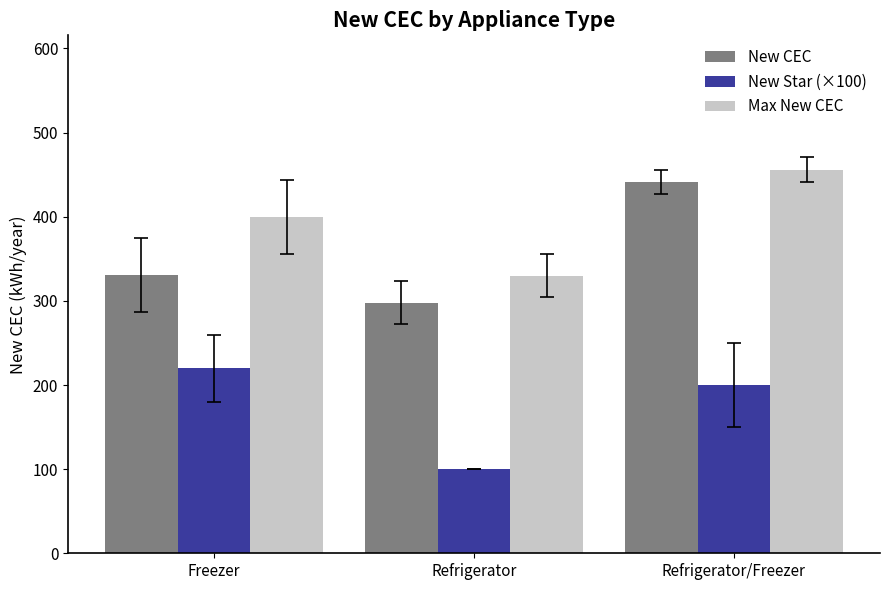

Where does the New CEC series first go above 330?

Freezer